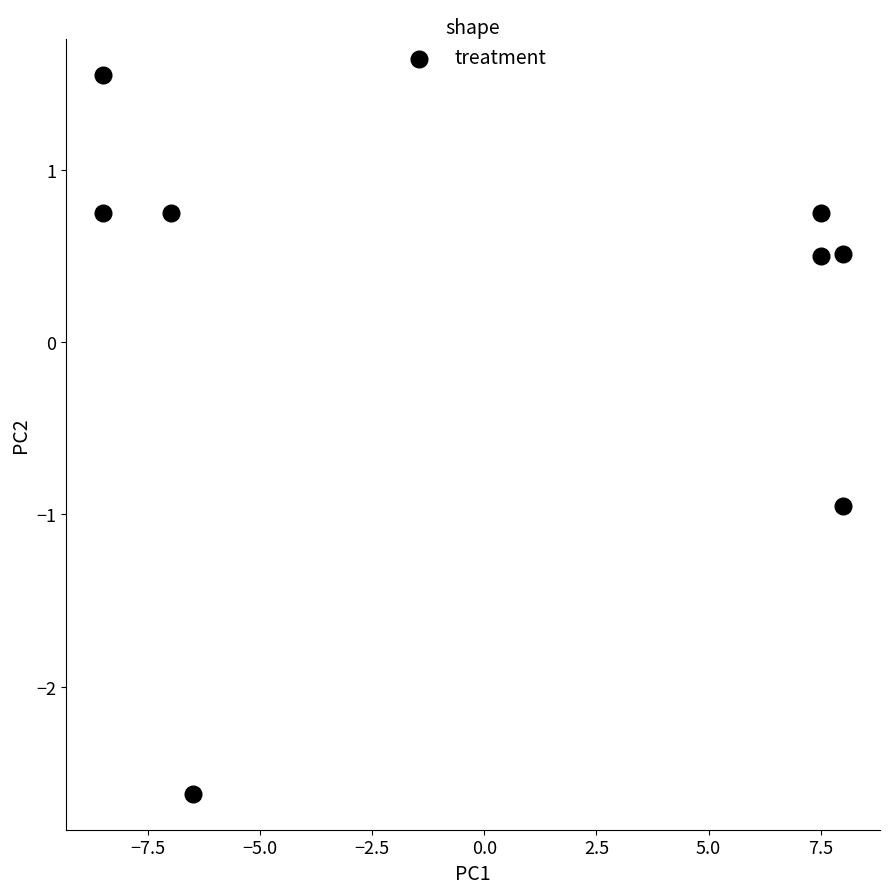

What is the range of Y values (max minus min)?

4.2